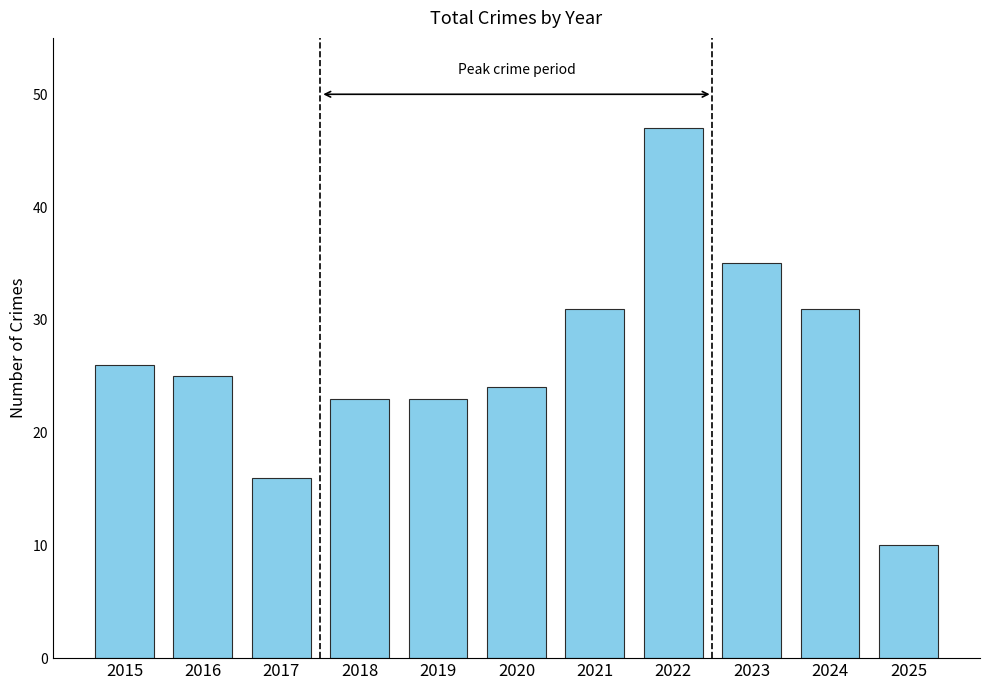

Which has a higher value, 2025 or 2021?

2021